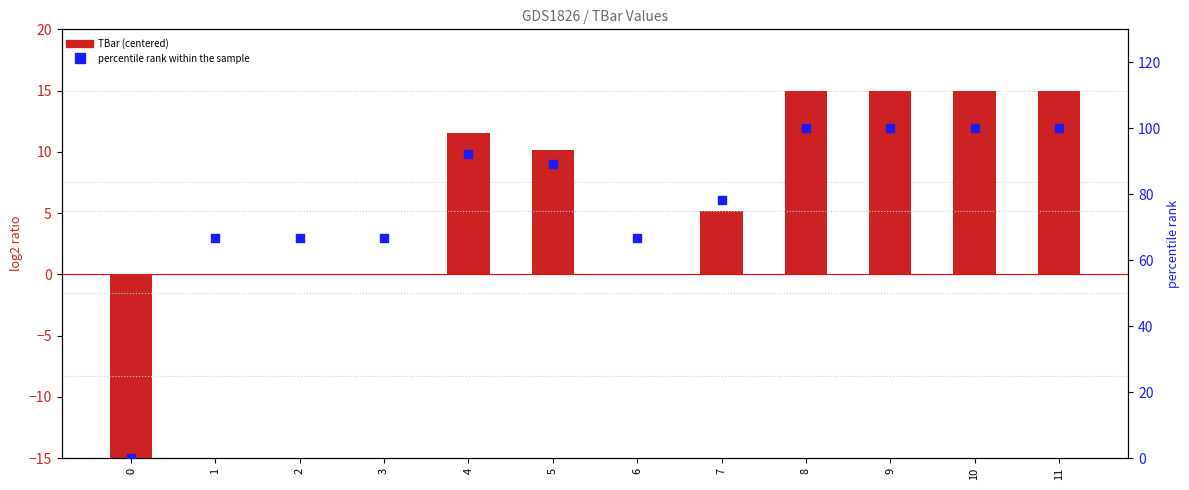

What are all the series names shown in the legend?

TBar (centered), percentile rank within the sample